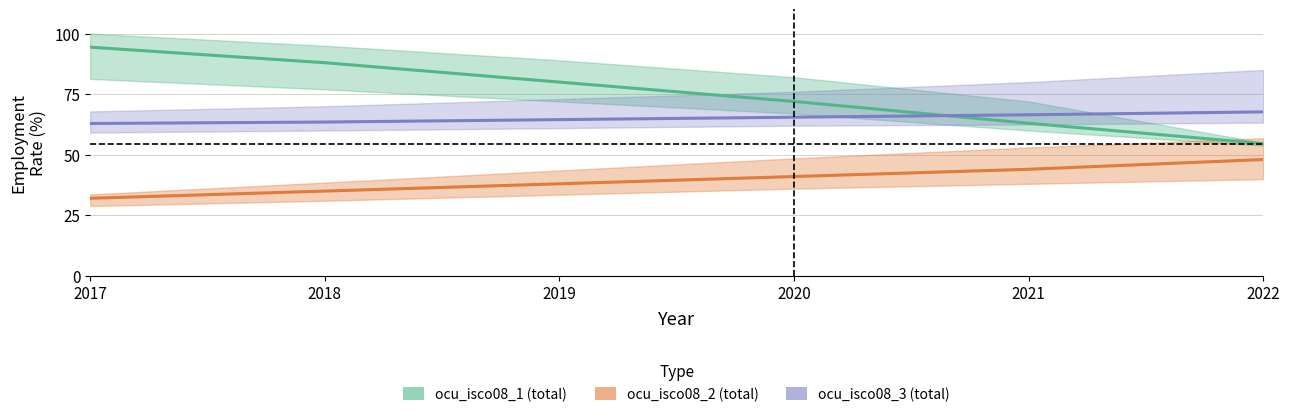

True or false: ocu_isco08_2 (total) and ocu_isco08_1 (total) cross at least once.

False